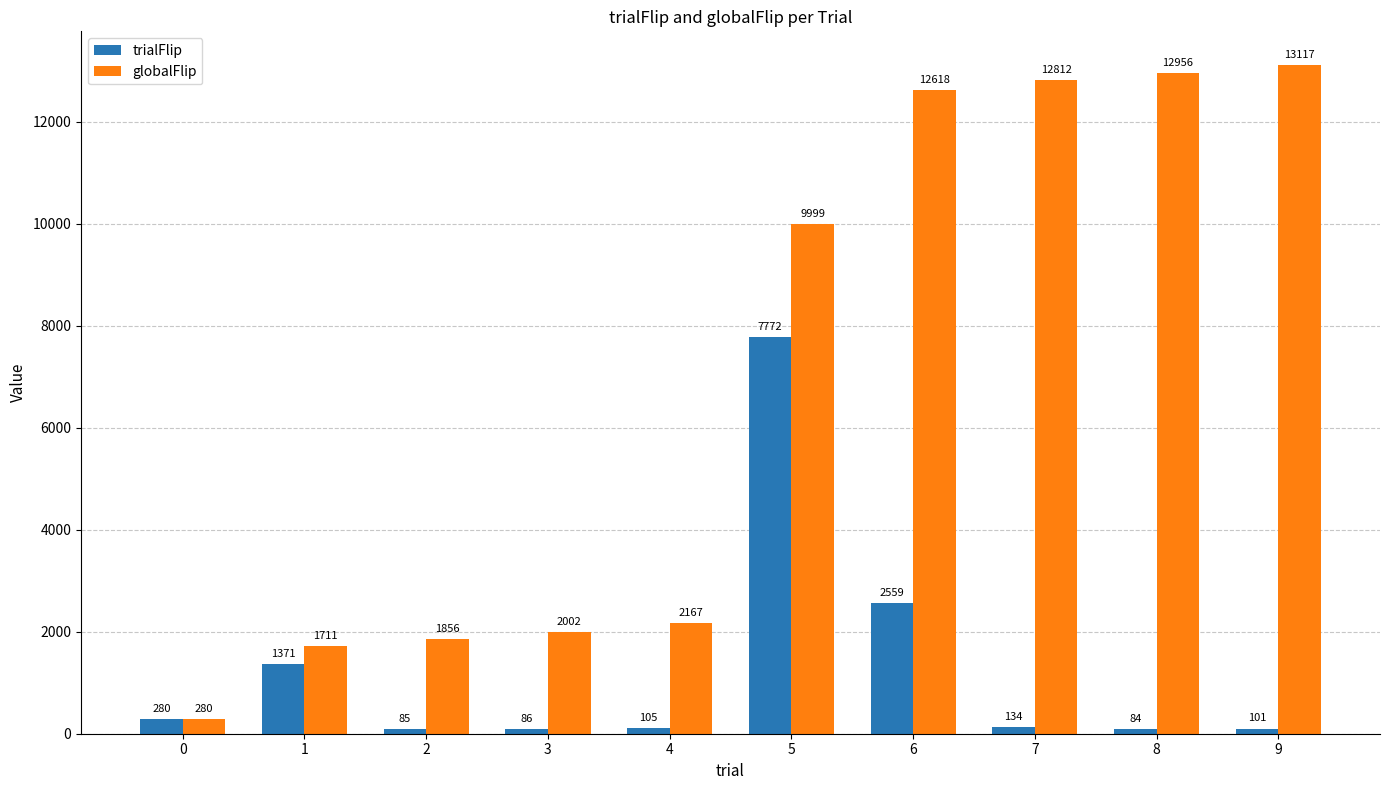

True or false: trialFlip has a value of 101 at 9.

True